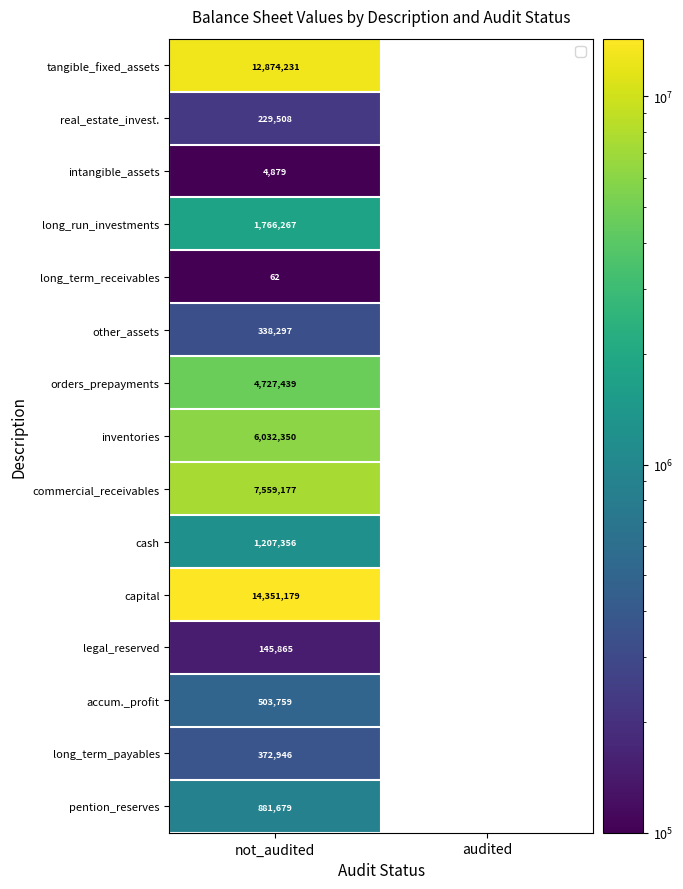

Which series changed the most between not_audited and audited?

capital